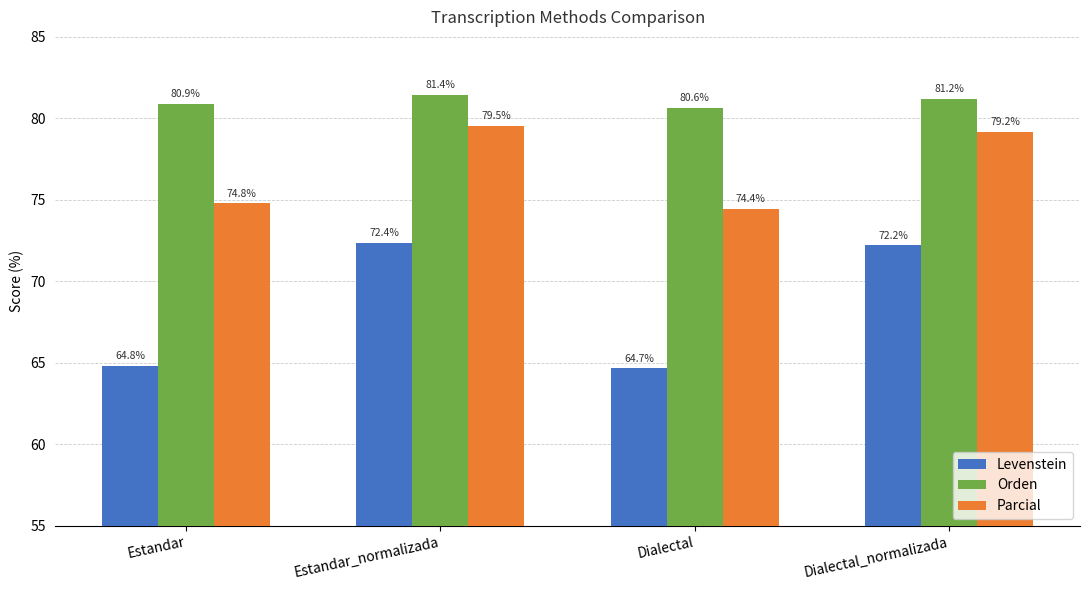

Are the bars grouped side by side (vs. stacked)?

Yes